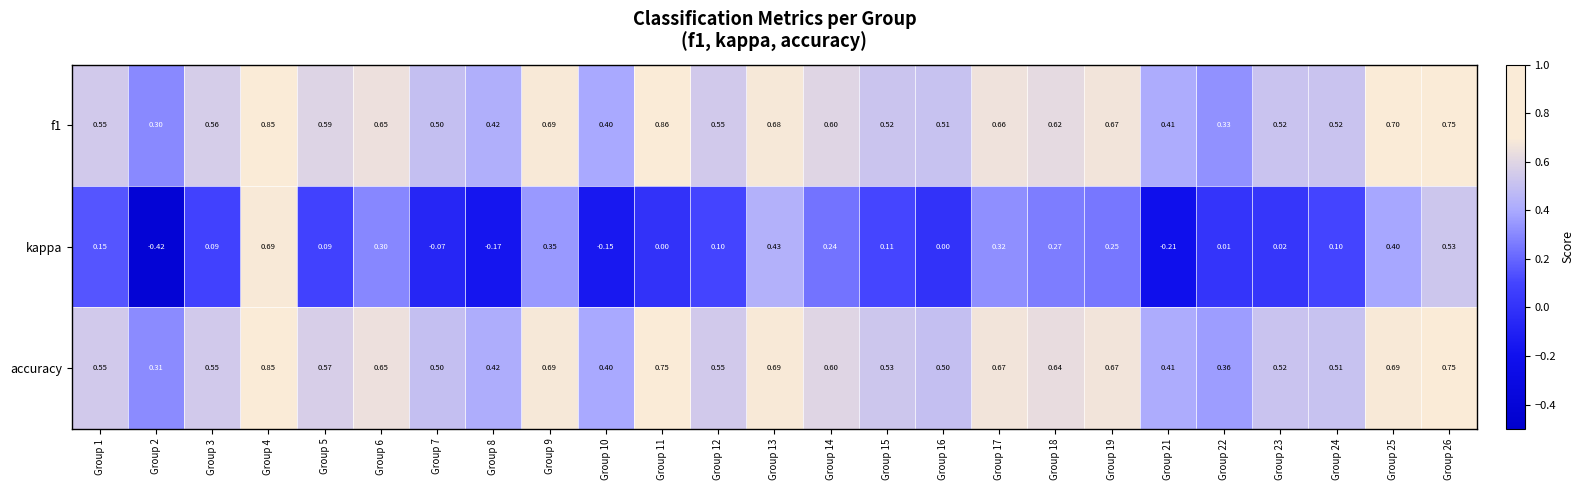

Which series has the largest range (max minus min)?

kappa